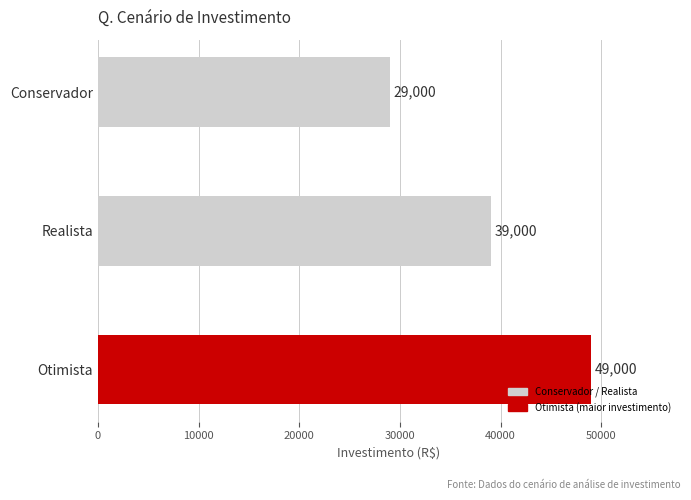

Rank the categories by value from highest to lowest.

Otimista, Realista, Conservador